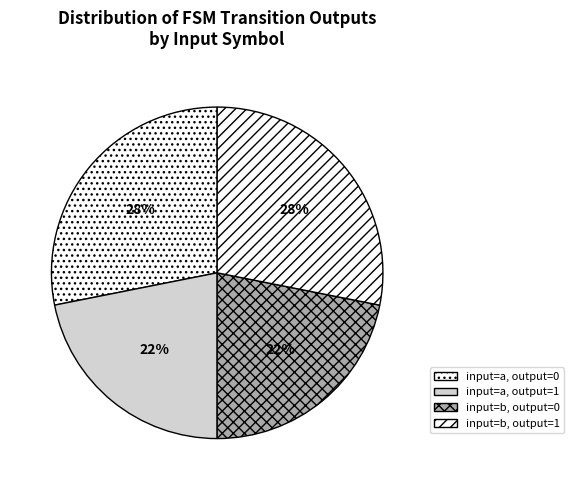

How many segments does this pie chart have?

4